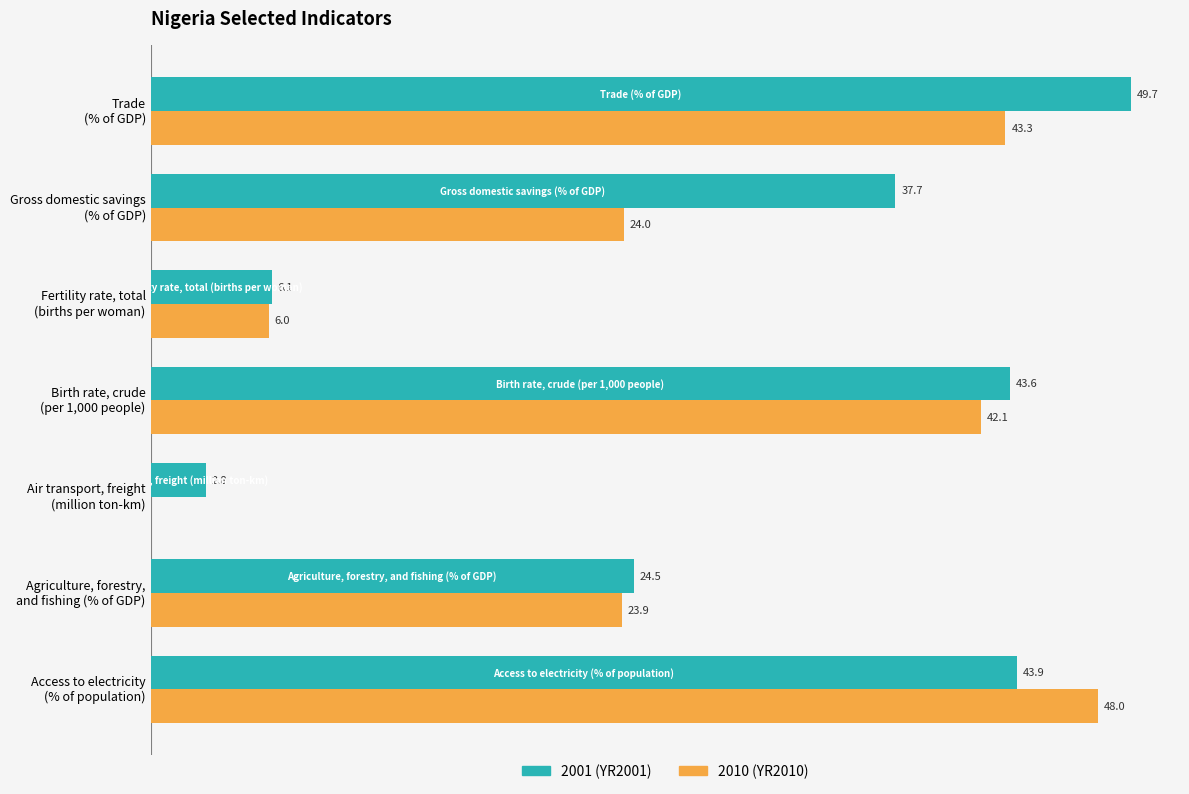

What are all the series names shown in the legend?

2001 (YR2001), 2010 (YR2010)